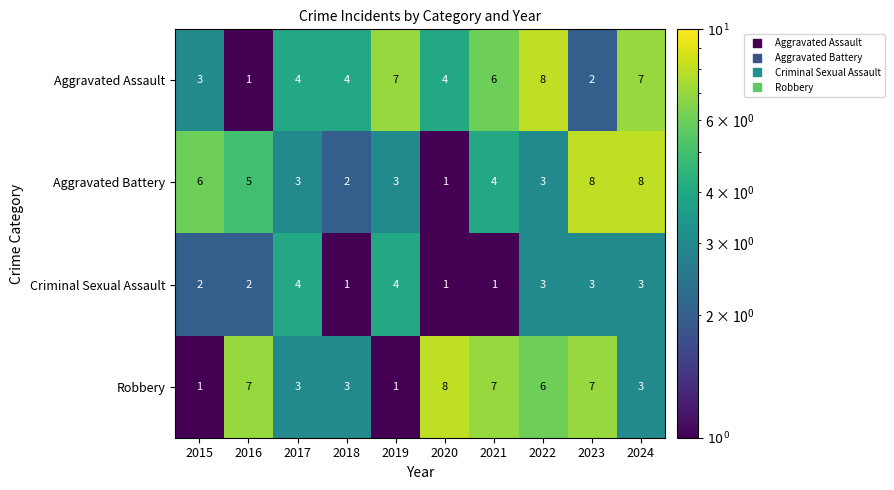

Between 2023 and 2024, which series saw the biggest shift?

Aggravated Assault